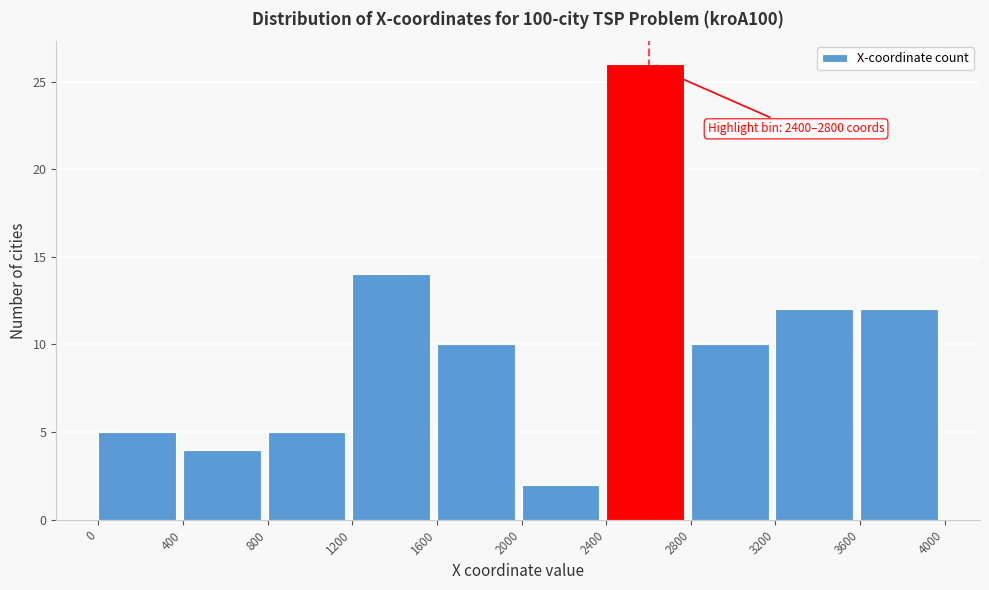

Over which range of the x-axis is the bar tallest?

2400 to 2800